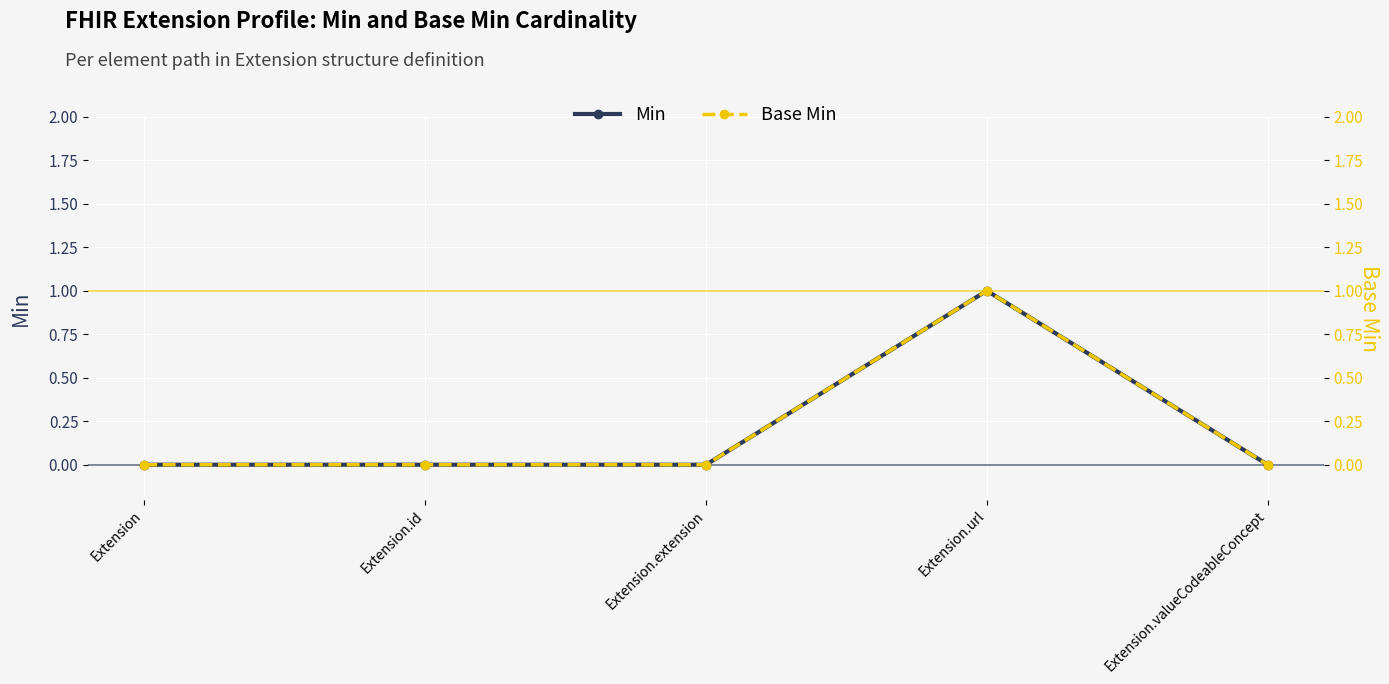

What is the difference between the Min values at Extension.url and Extension.valueCodeableConcept?

1